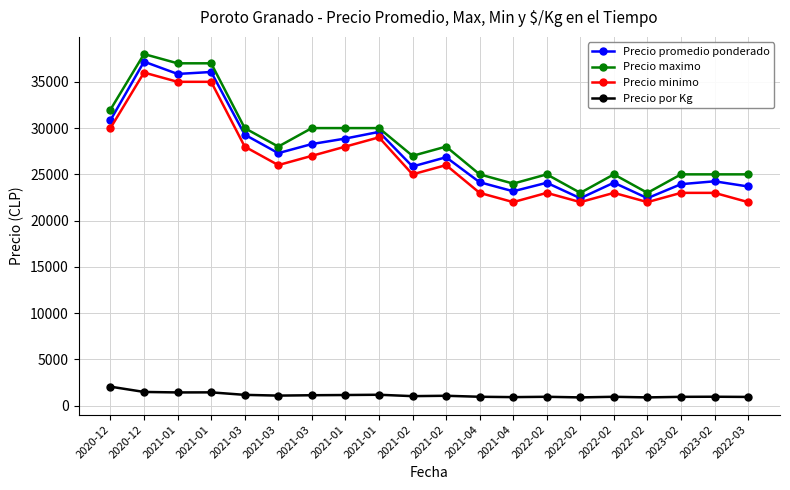

At how many categories does at least one series exceed 34205?

3